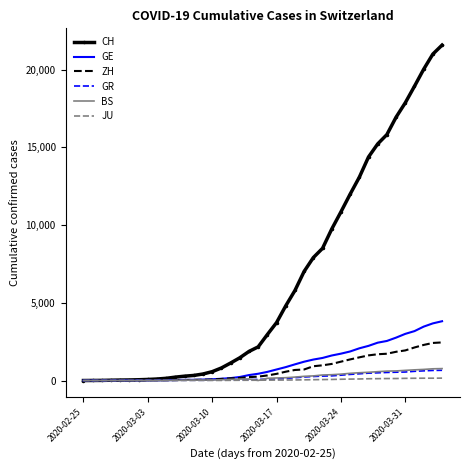

What is the maximum value shown in the chart?

21582